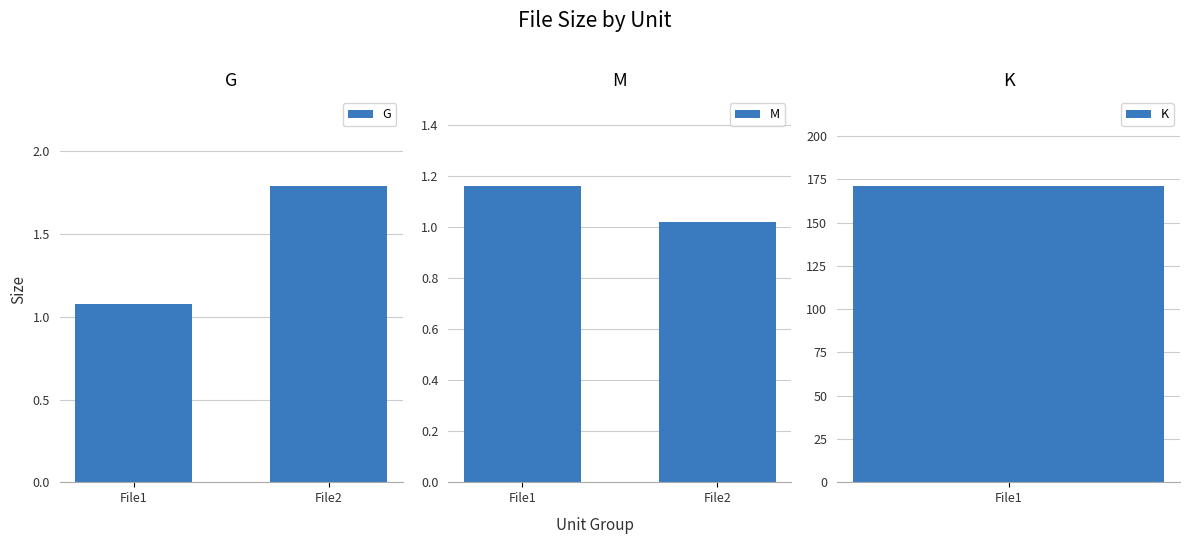

Does the chart contain stacked bars?

No